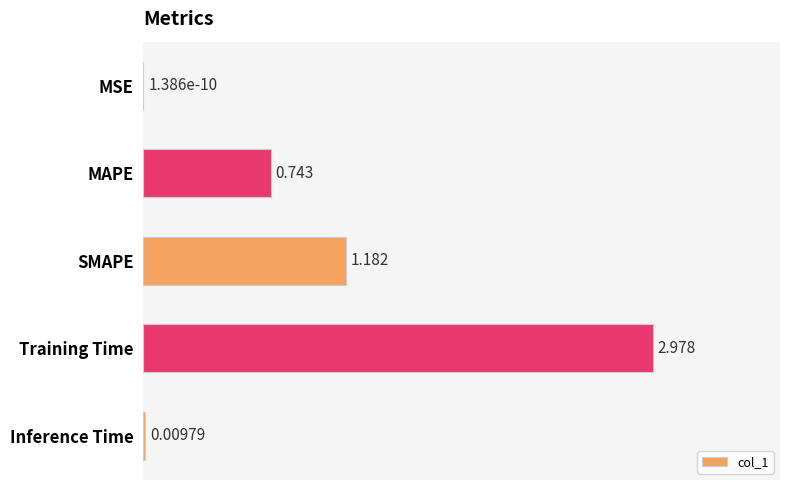

At which category does the chart reach its peak across all series?

Training Time